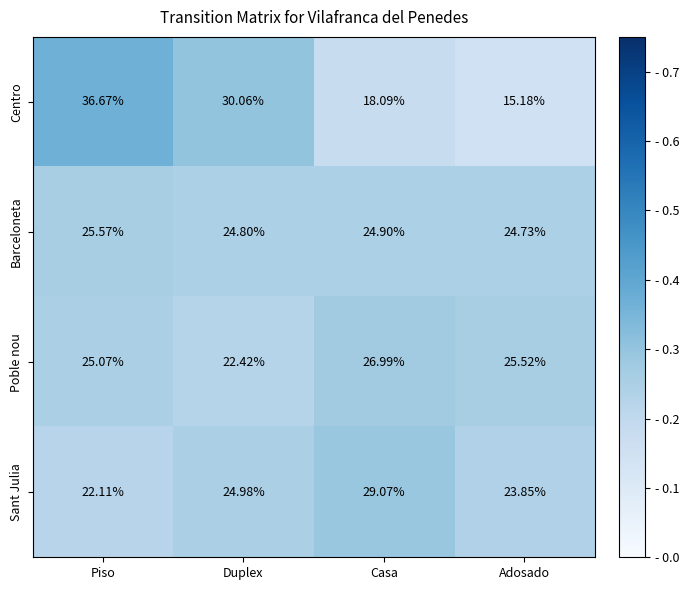

Which series has the widest spread of values?

Centro